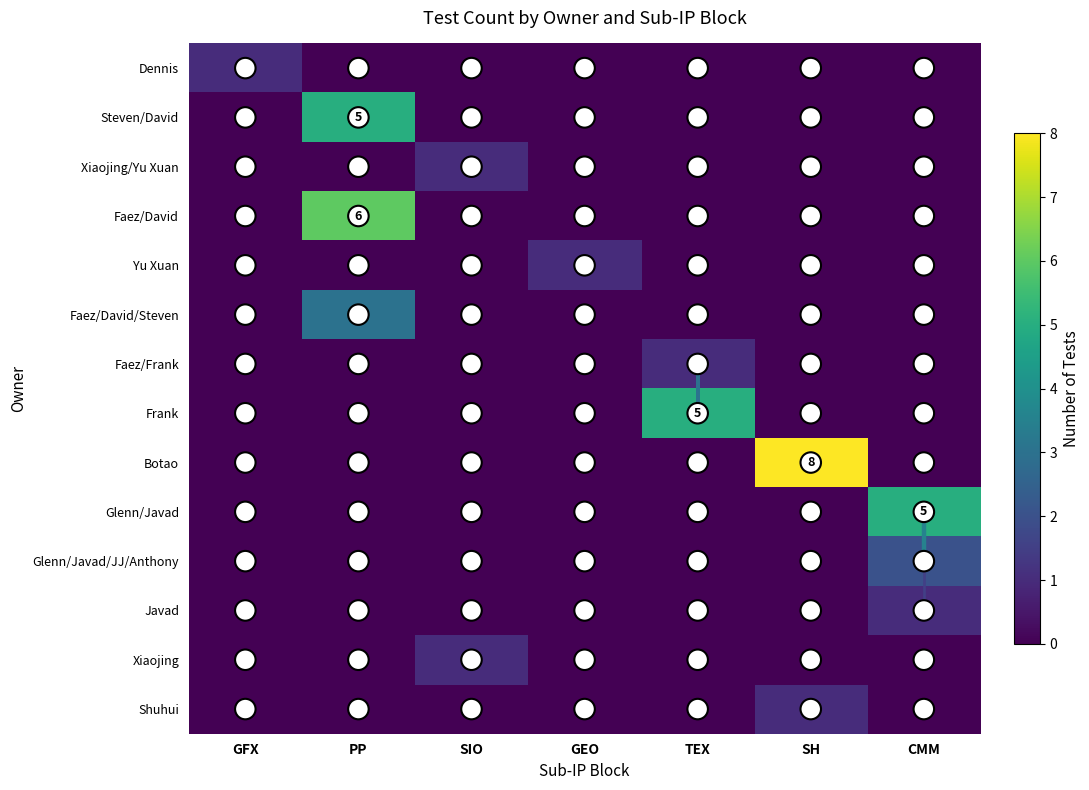

What is the sum of all Botao values?

8